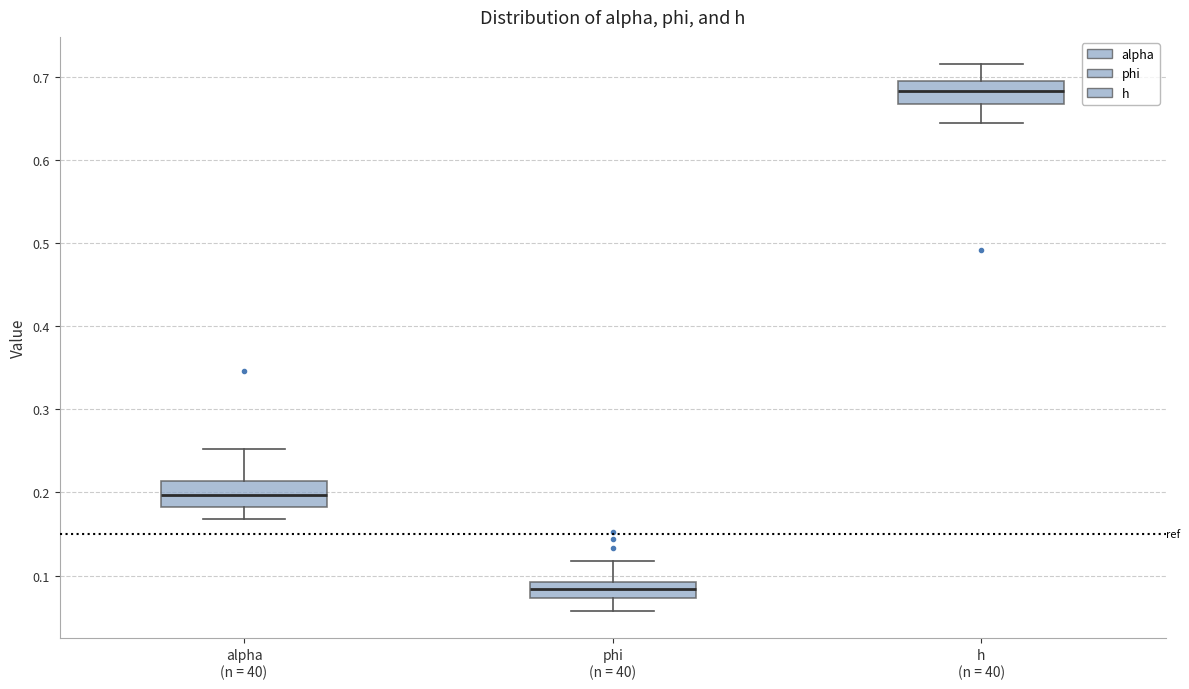

Where is the lower edge of the box for alpha (n = 40) on the y-axis? The values are not printed on the chart, so give them approximately, as read against the axis.

0.18